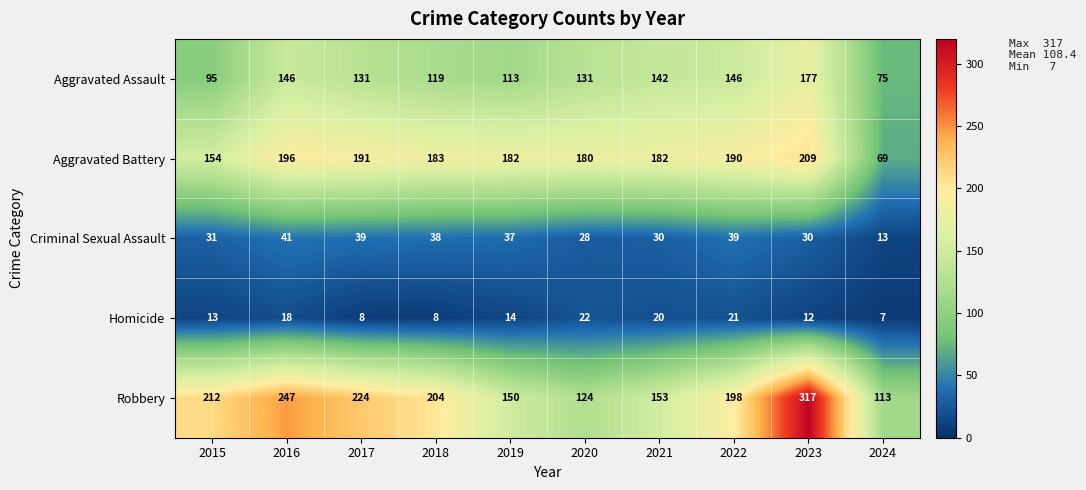

What is the lowest value of the Aggravated Battery series?

69